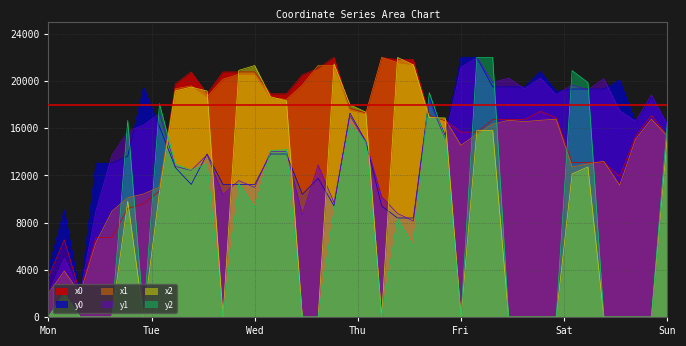

What is the difference between the y0 values at 8 and 25?

2717.2